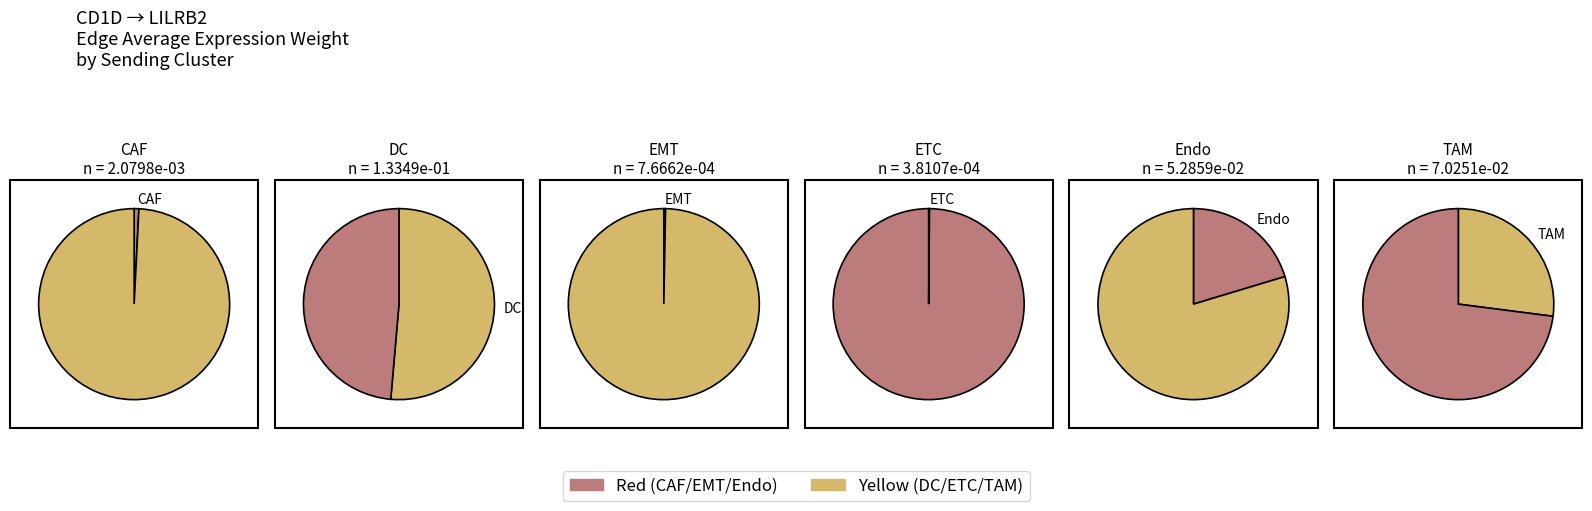

Combined, do CAF and EMT account for over 50%?

No